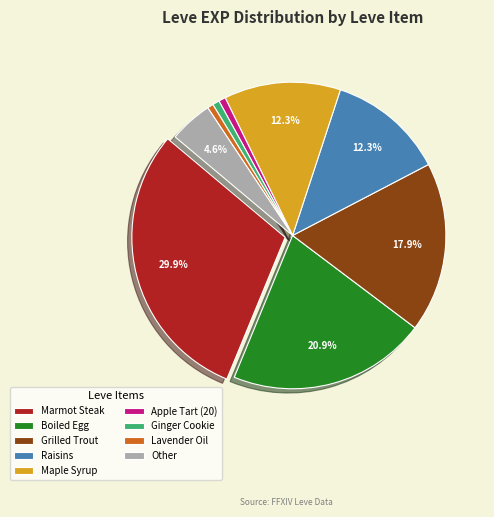

Which has a higher value, Other or Ginger Cookie?

Other